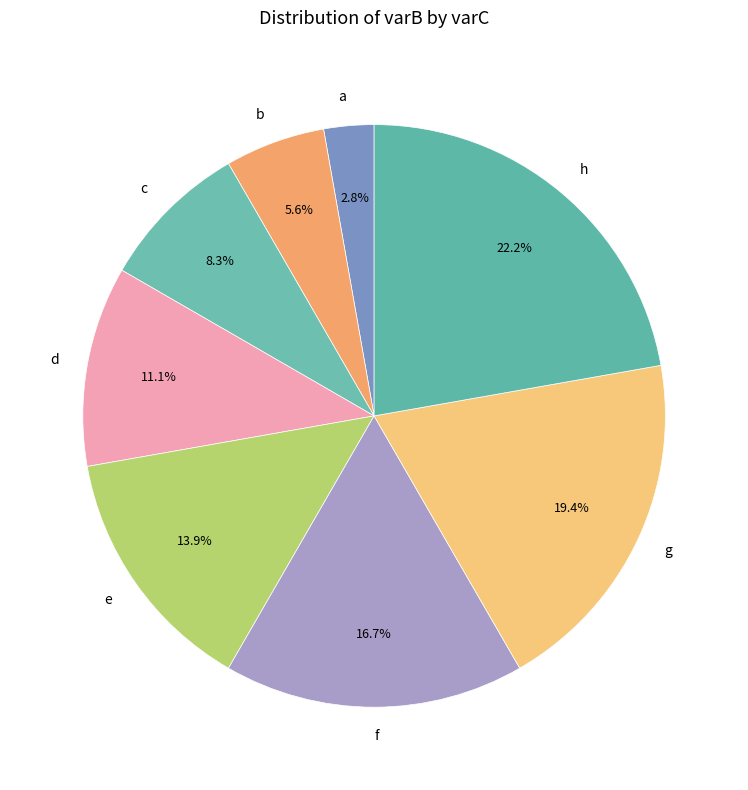

Rank the categories by value from lowest to highest.

a, b, c, d, e, f, g, h